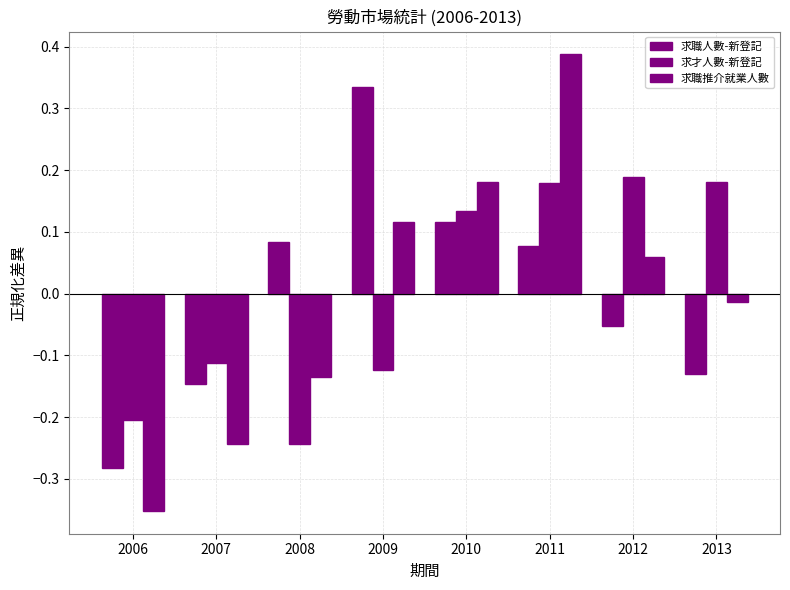

How many groups of bars are there?

8